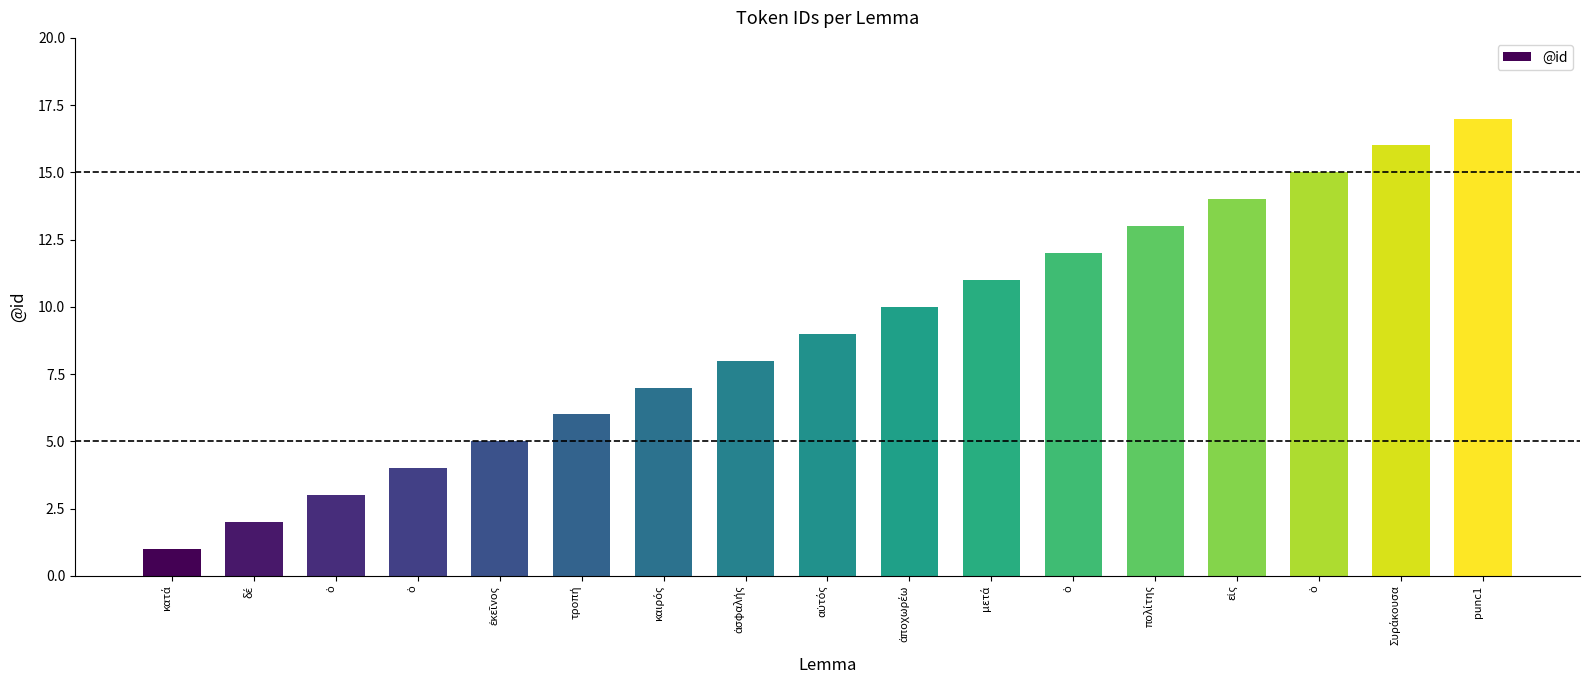

How many data points does each series have?

17